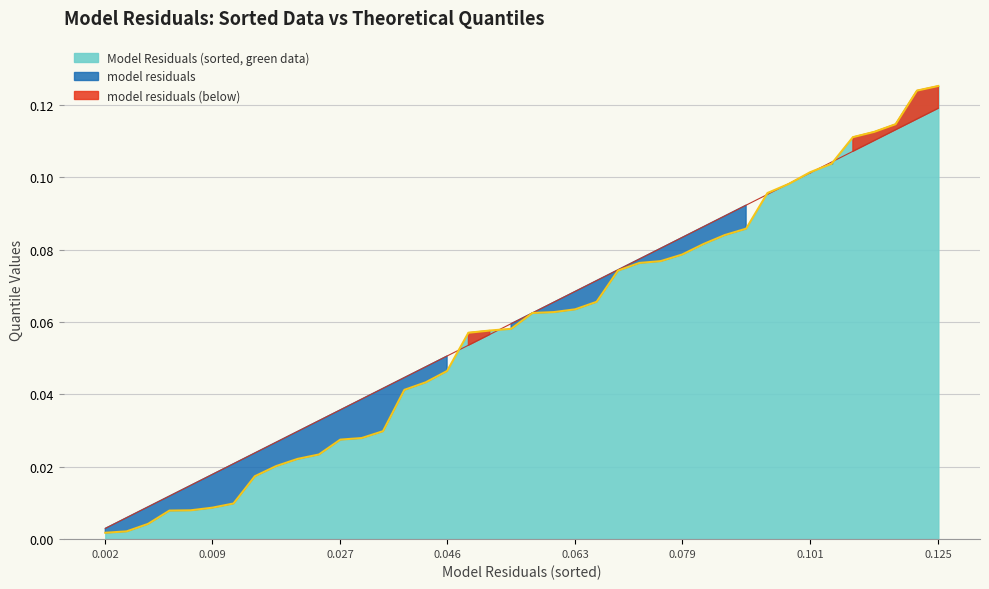

At which category does the chart reach its minimum across all series?

0.002